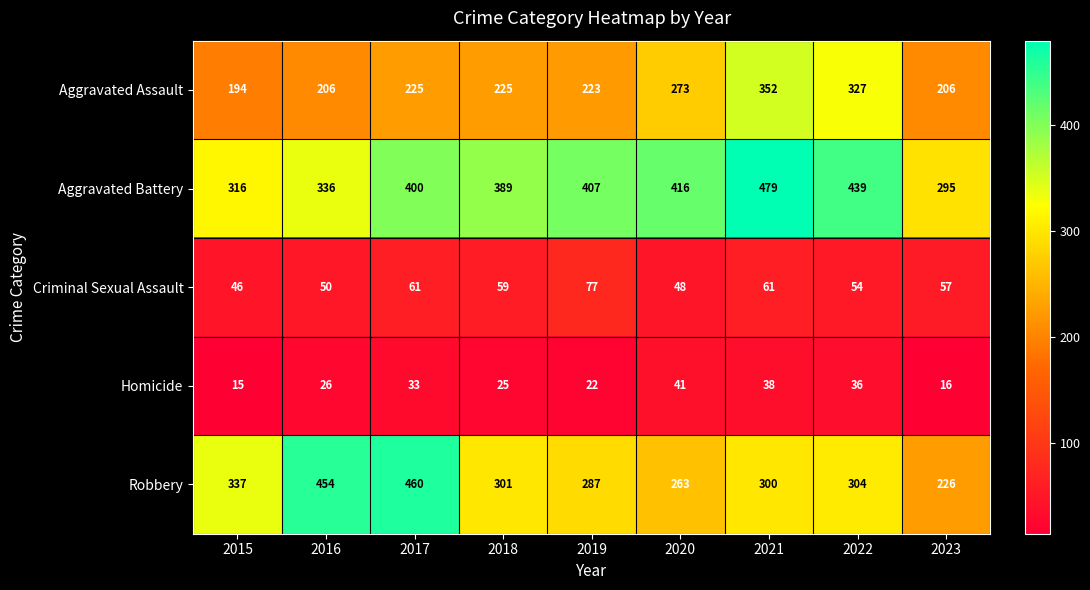

What is the lowest value of the Robbery series?

226